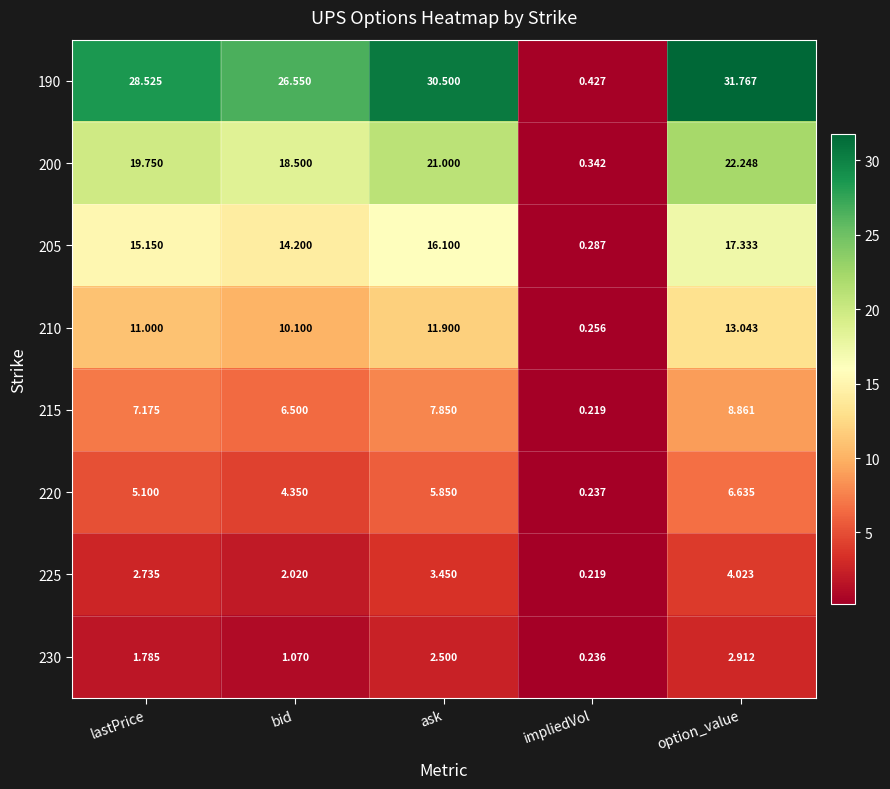

Rank the series at lastPrice from highest to lowest value.

190, 200, 205, 210, 215, 220, 225, 230